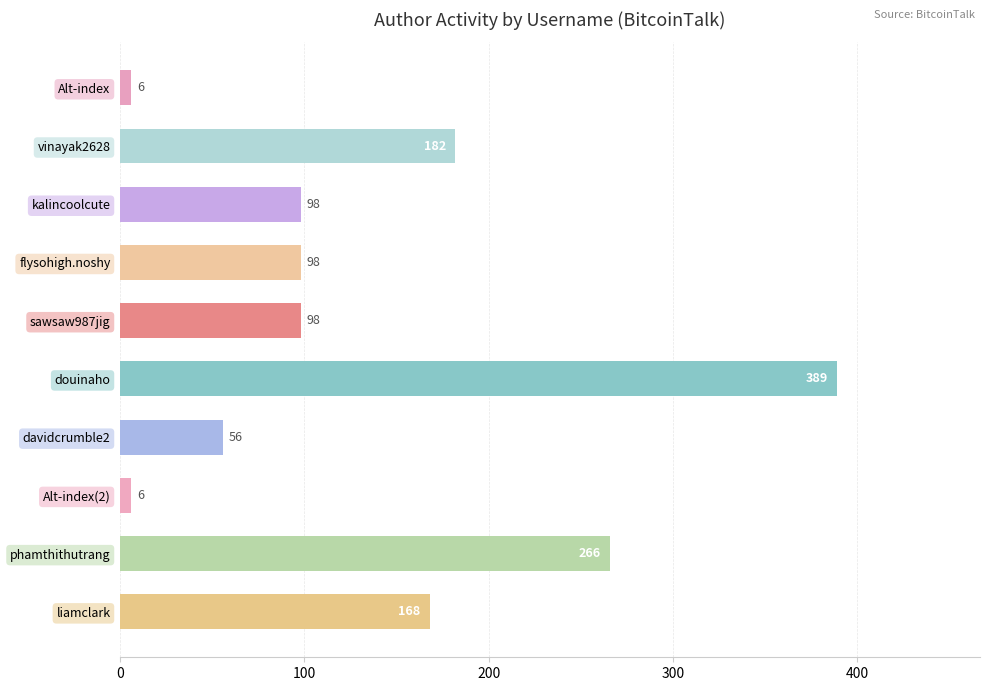

The chart shows a value of 167 at flysohigh.noshy. True or false?

False